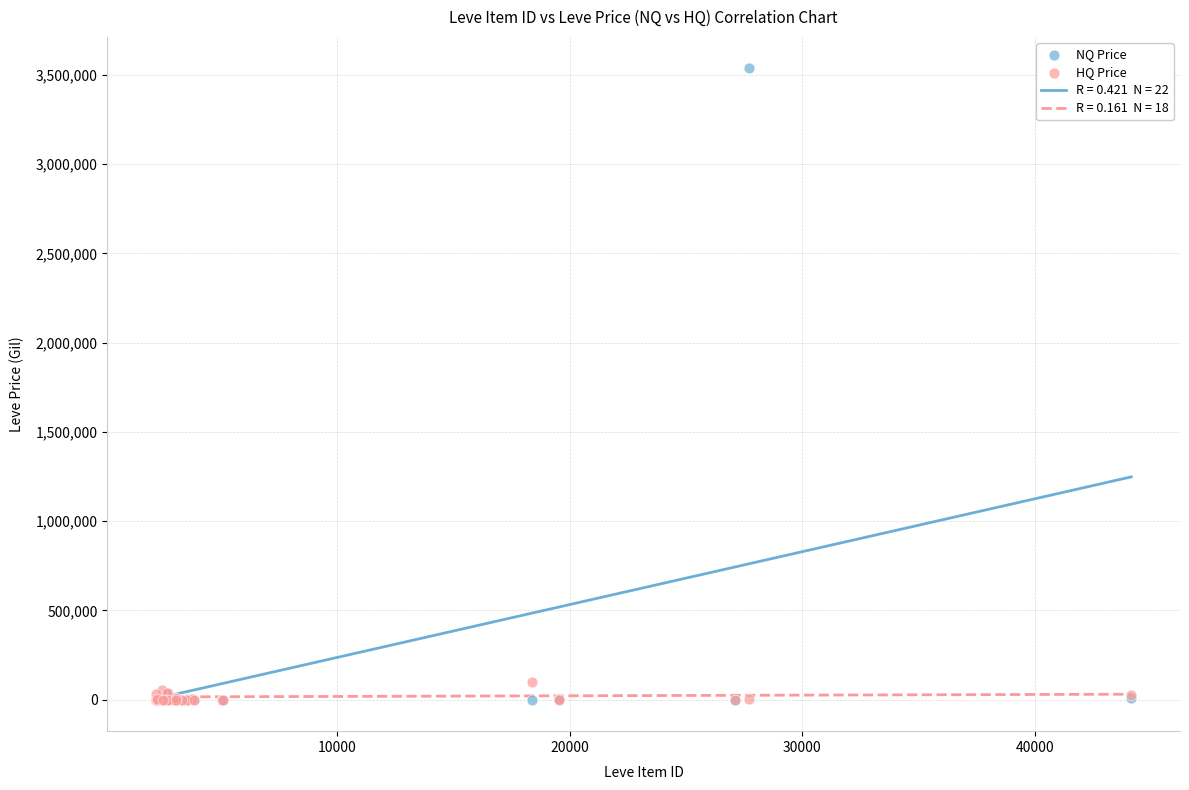

Across all series, what Y value is closest to 1768109?

97850.0